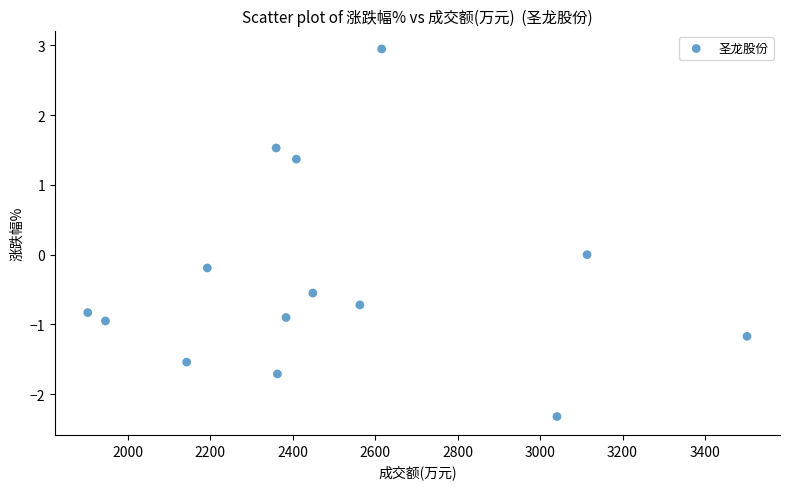

What is the range of Y values (max minus min)?

5.3